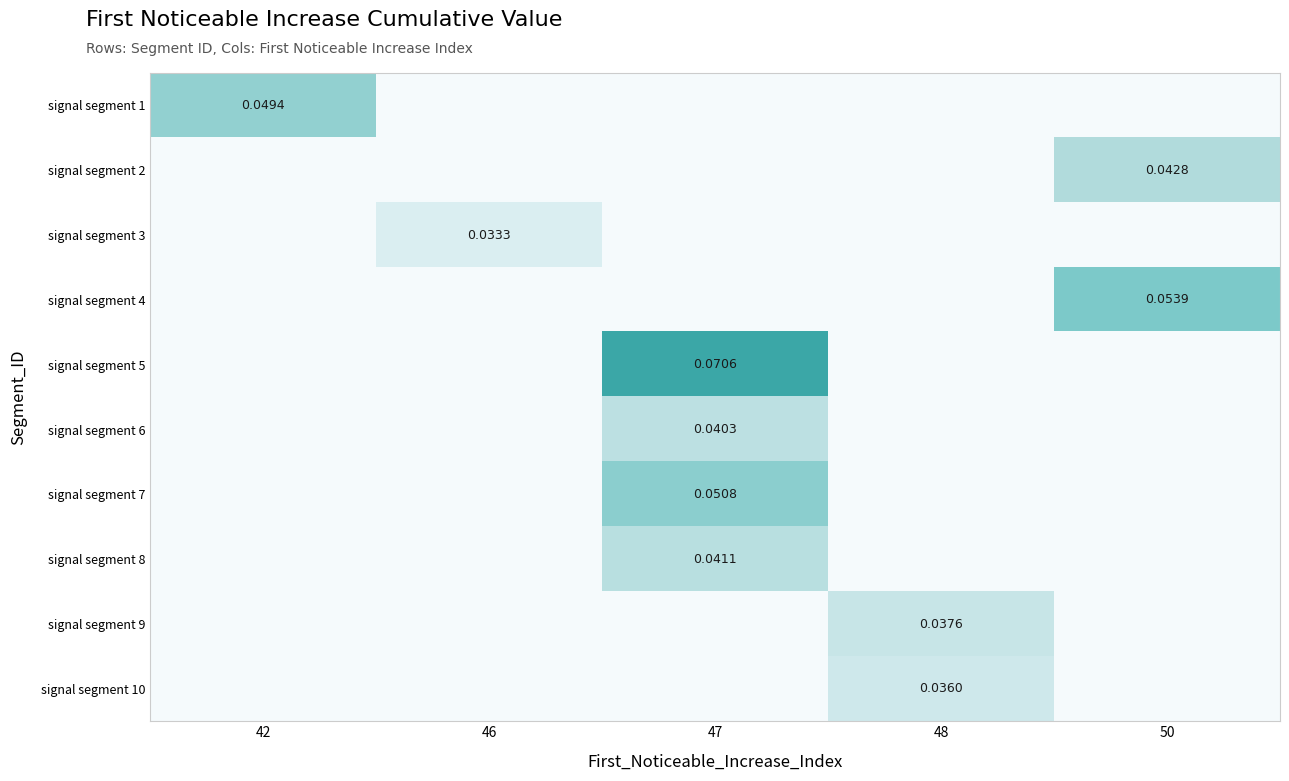

Is the value of signal segment 7 at 47 greater than the value of signal segment 4 at 50?

No